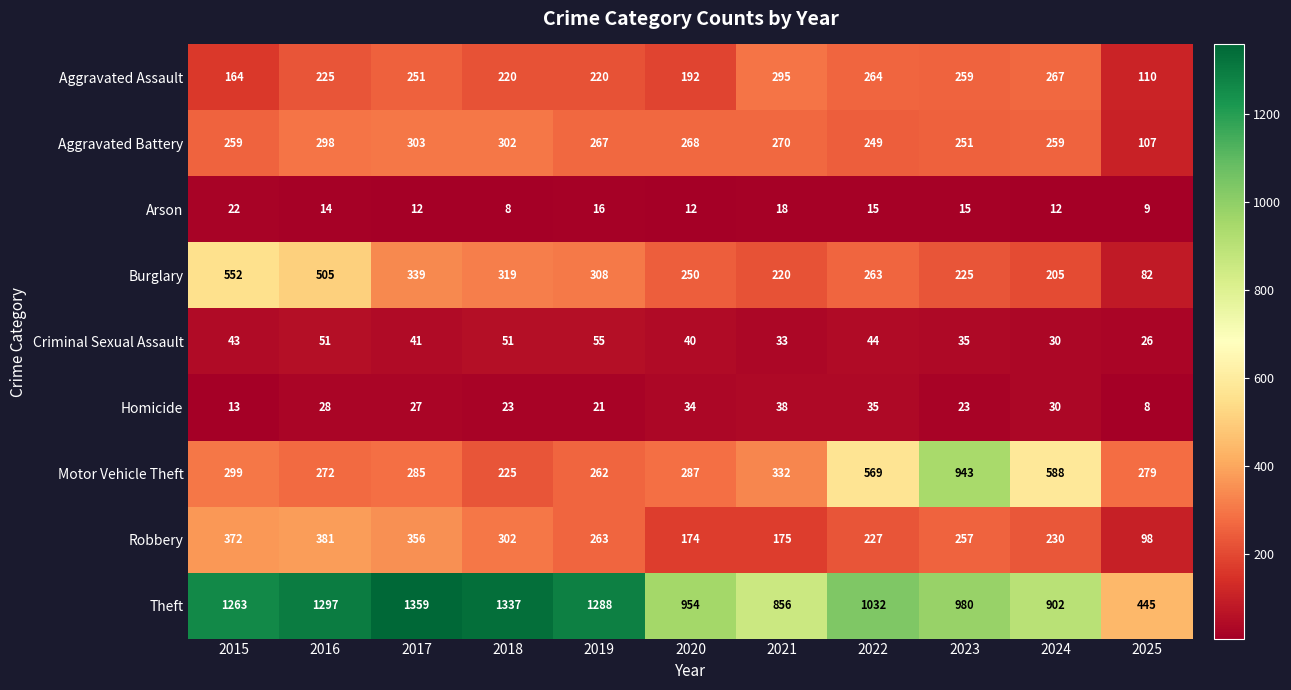

Which series has the widest spread of values?

Theft